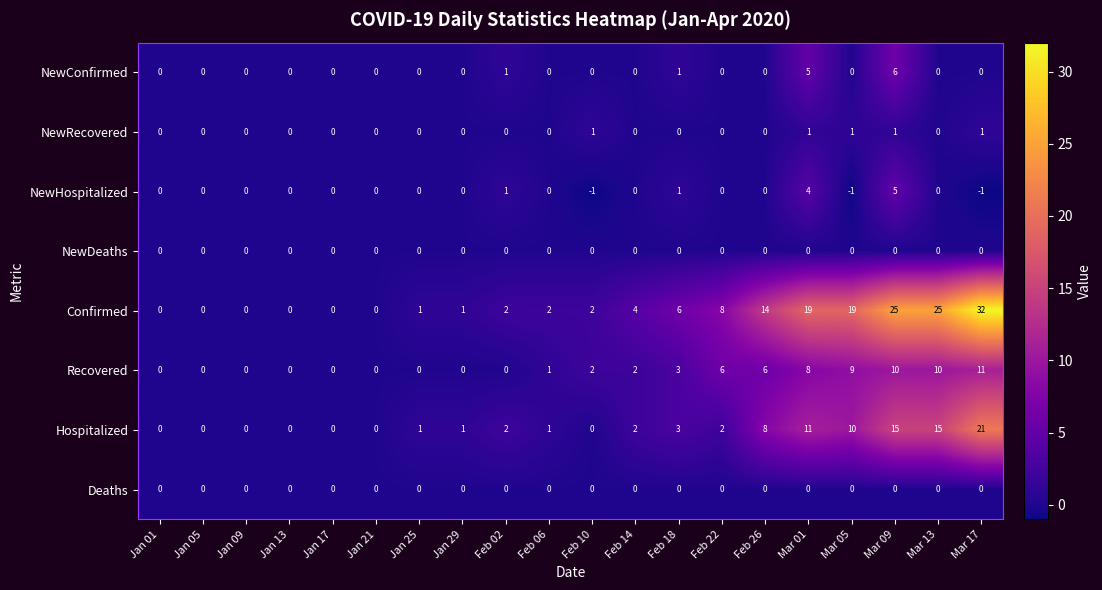

Which series has the widest spread of values?

Confirmed